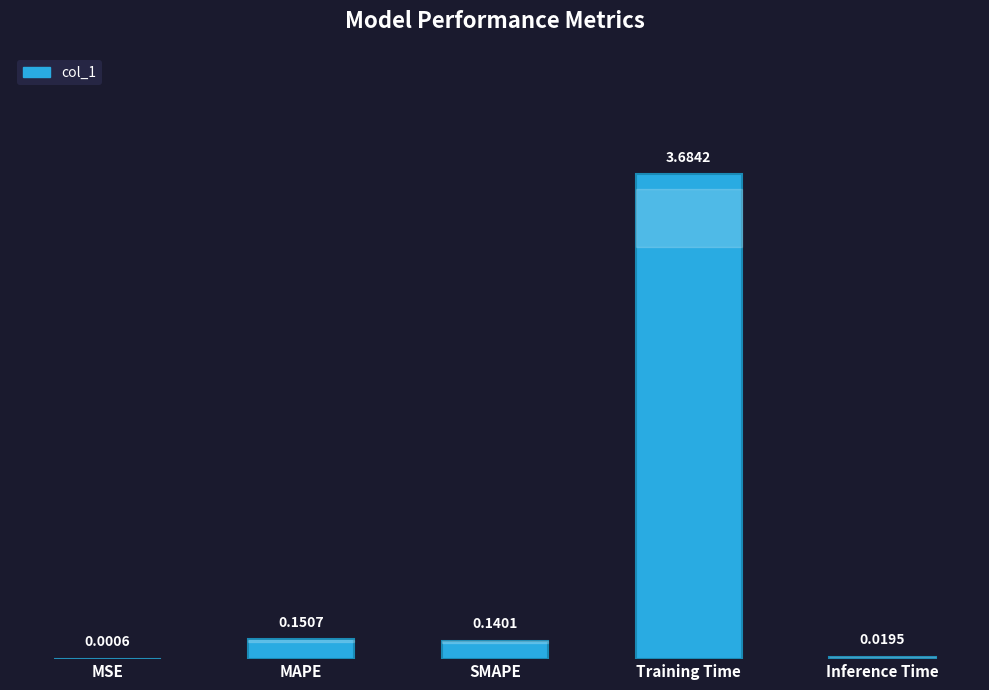

At which category does the chart reach its peak across all series?

Training Time